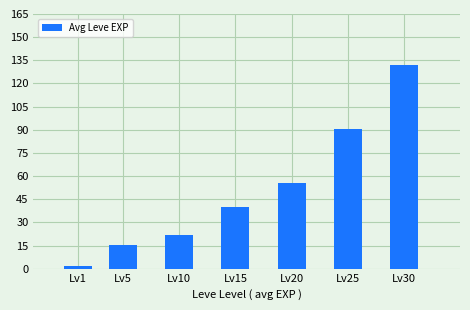

Are the bars horizontal?

No